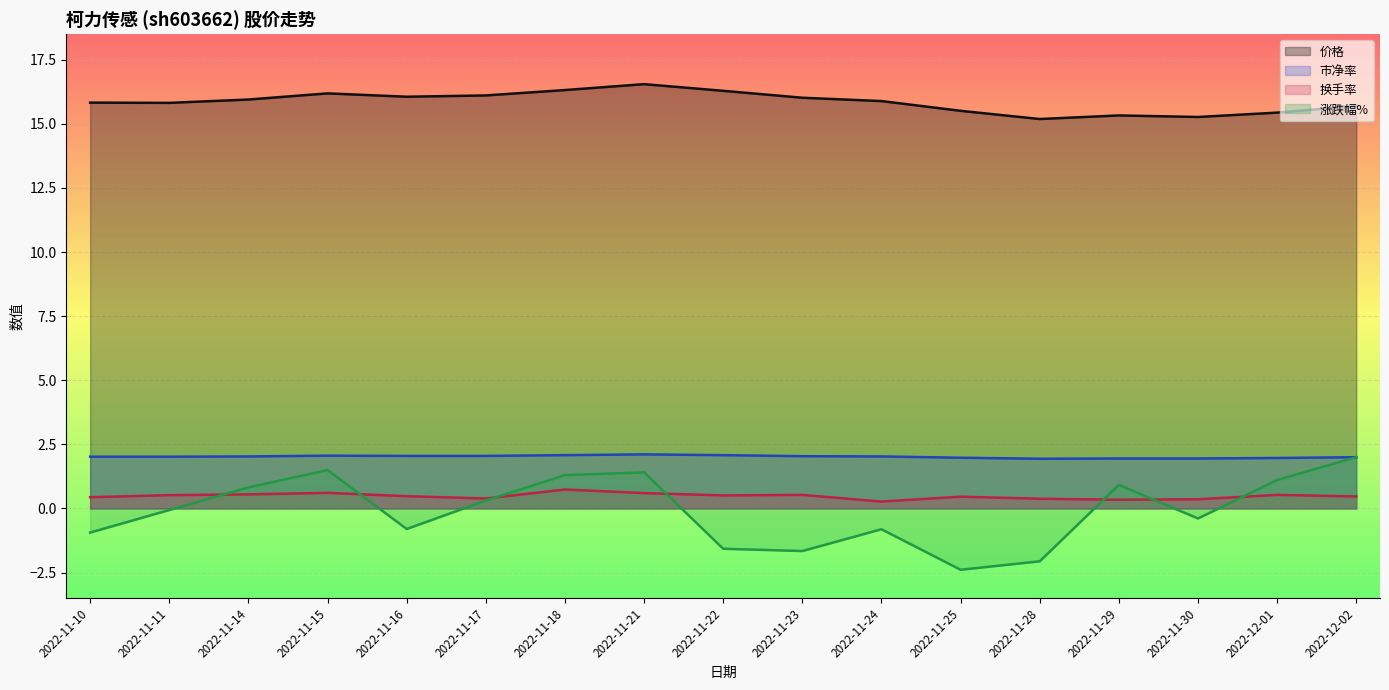

How many interior local peaks does the 价格 series have?

3